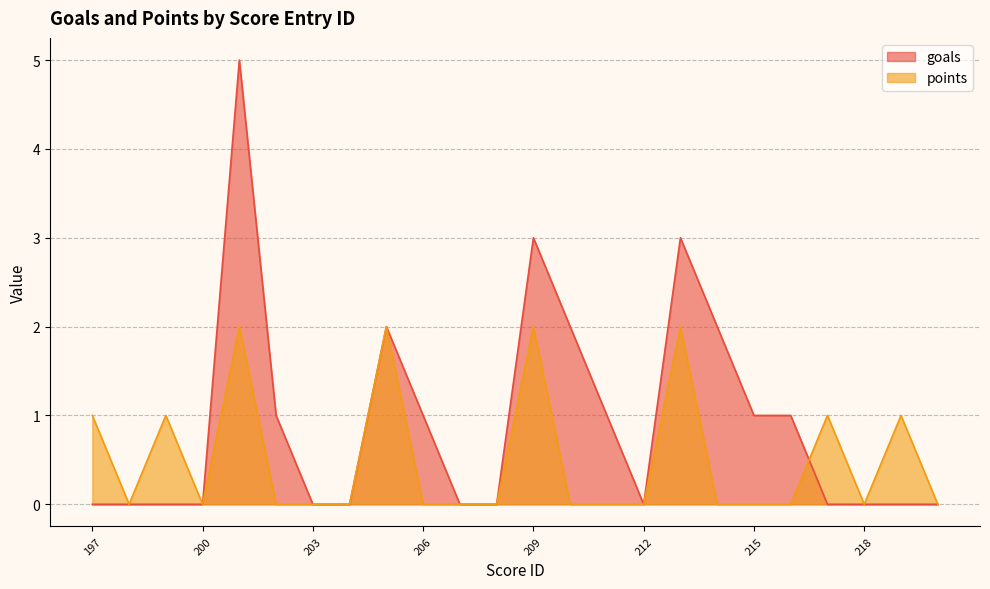

Is the value of goals at 216 greater than the value of points at 200?

Yes